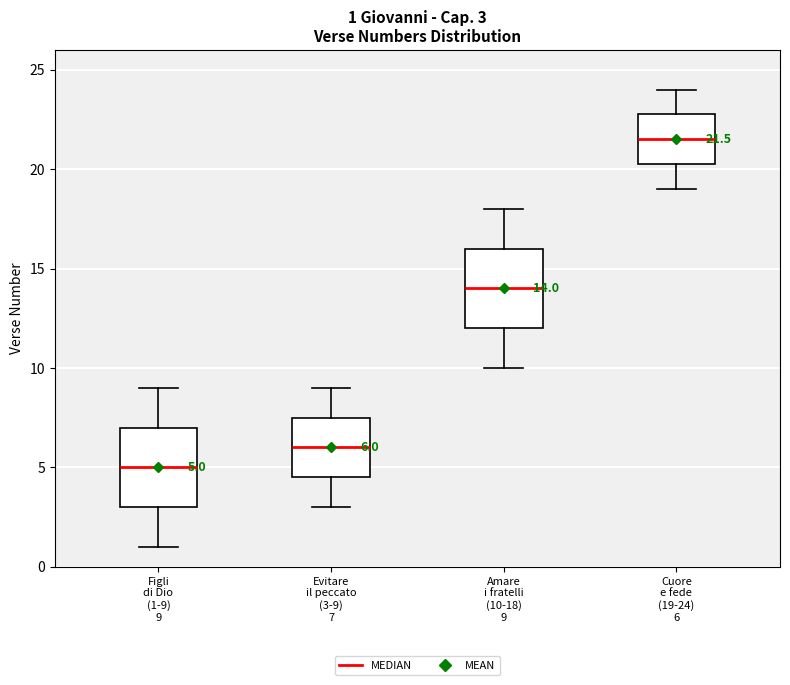

Which box has the highest median line?

Cuore e fede (19-24) 6